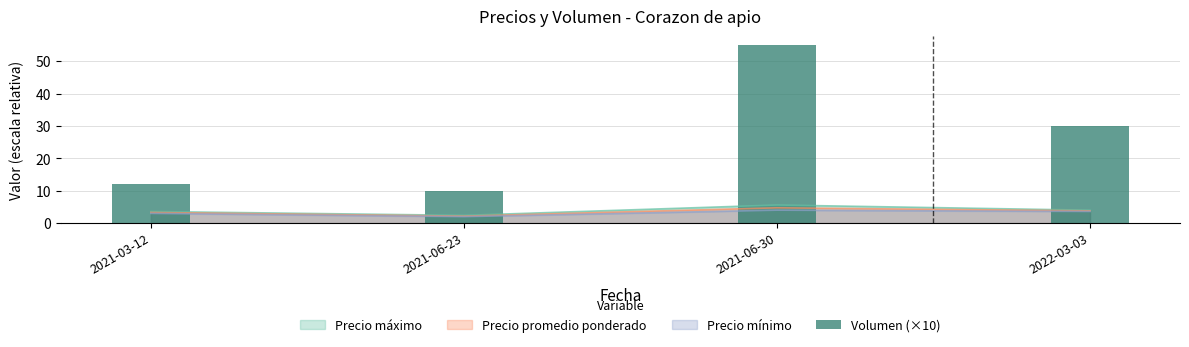

What is the change in value from 2021-06-23 to 2021-06-30?

+45